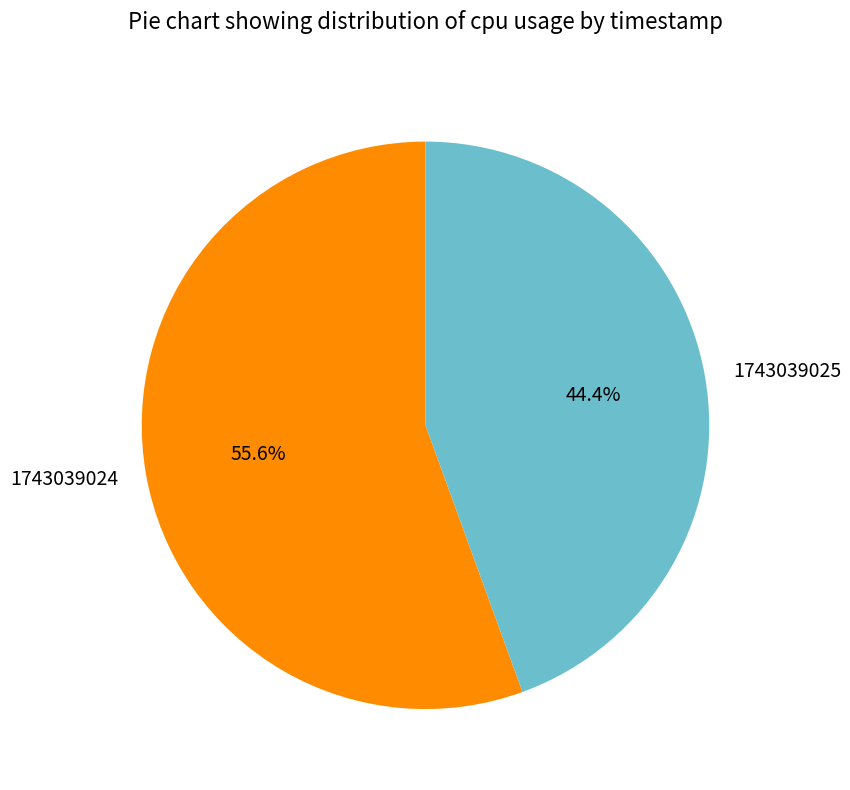

To the nearest percent, what is the combined percentage of 1743039024 and 1743039025?

100%